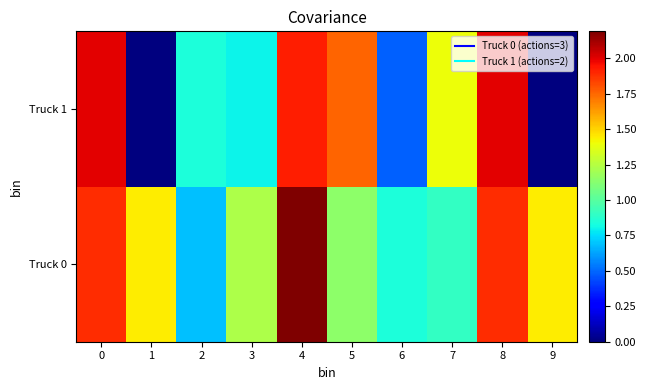

At 9, list the series in order from smallest to largest.

Truck 1, Truck 0